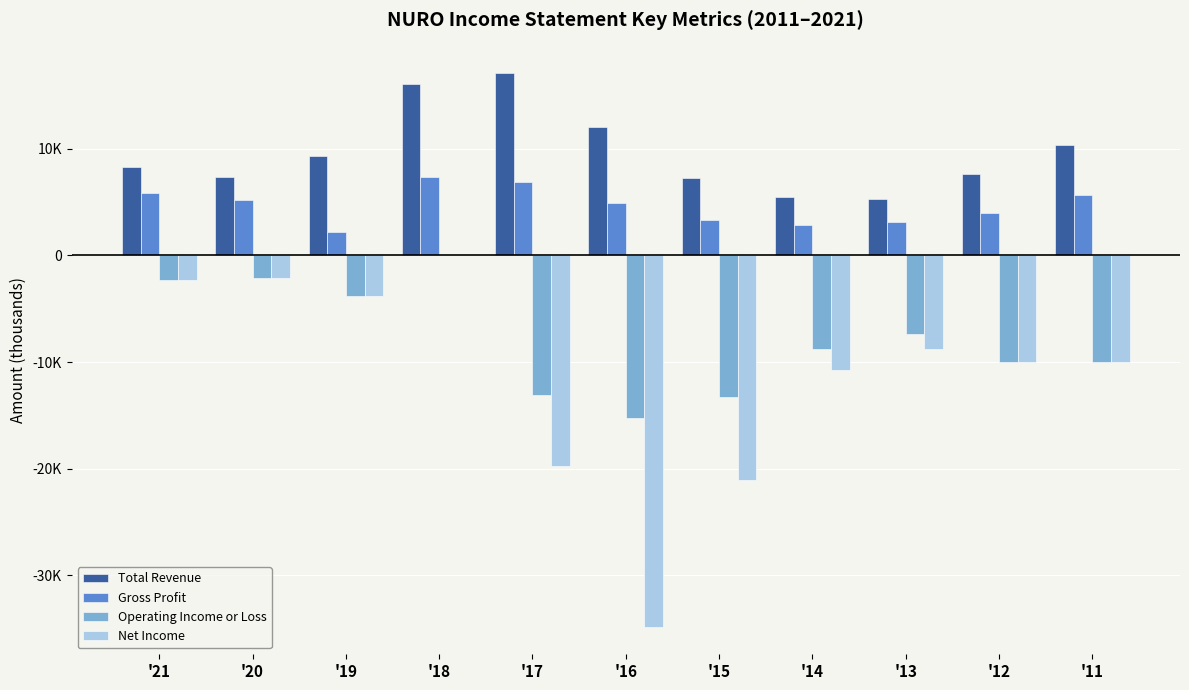

The Total Revenue series shows 2312 at '12. True or false?

False